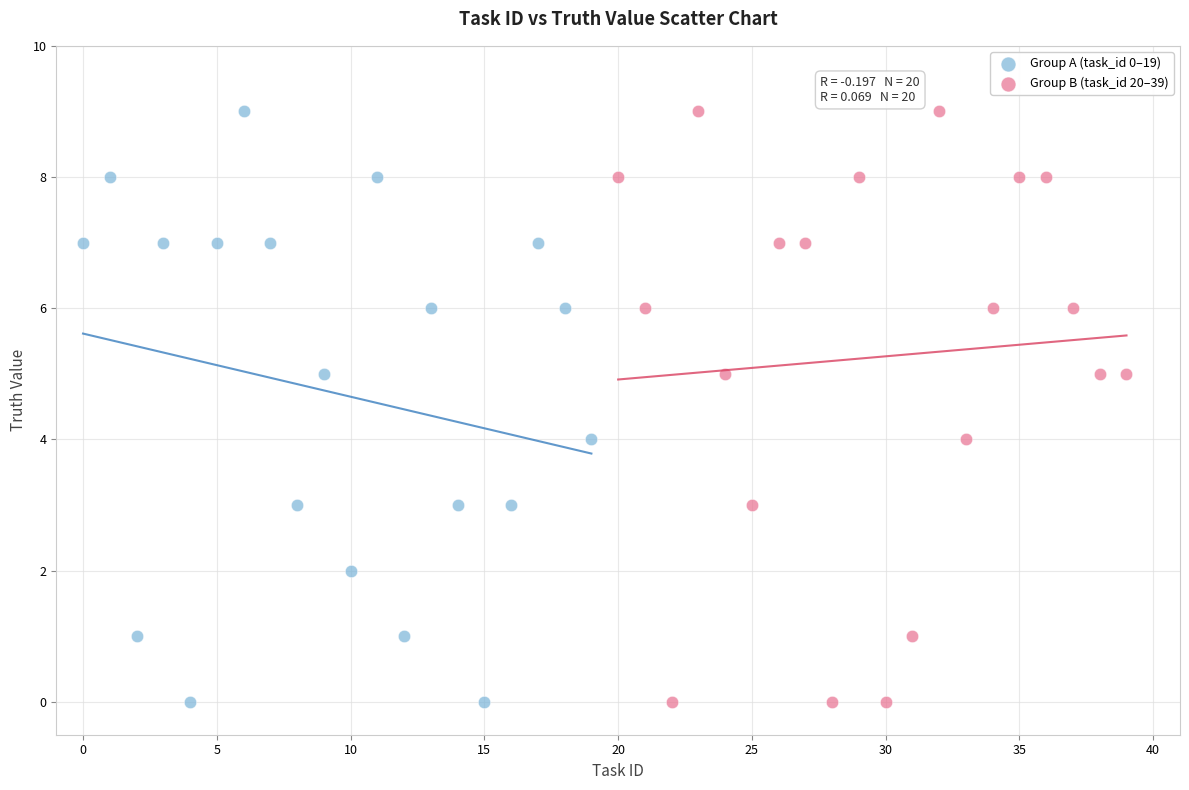

What are all the series names shown in the legend?

Group A (task_id 0–19), Group B (task_id 20–39)